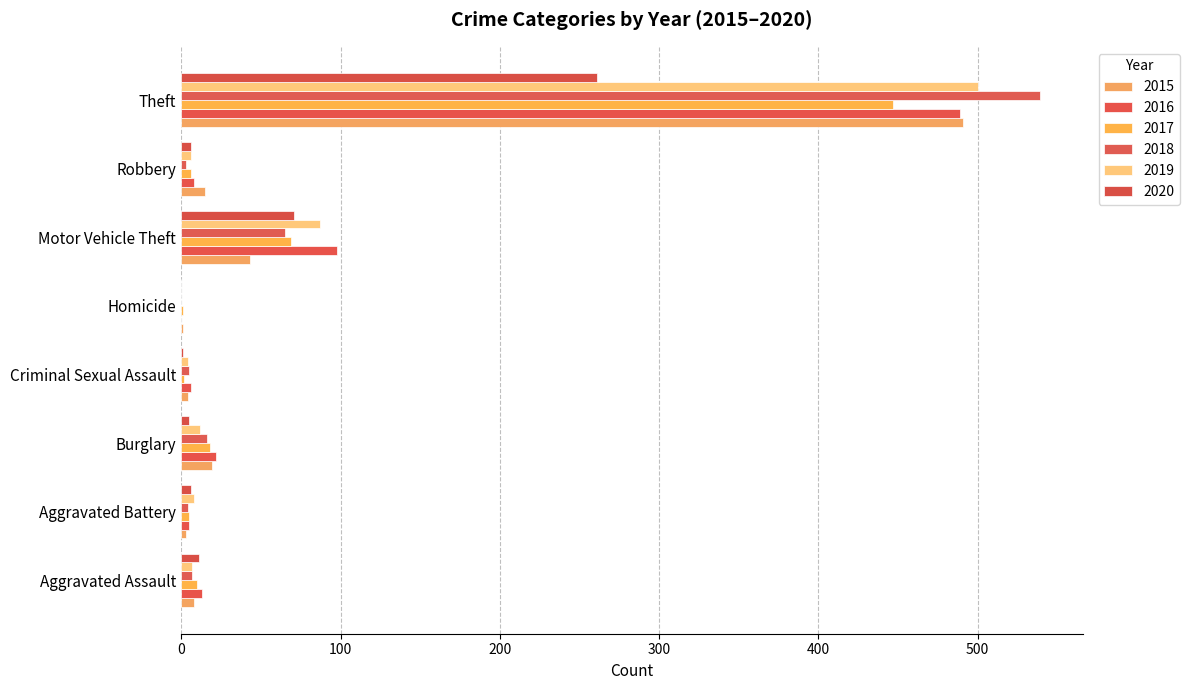

At how many categories does at least one series exceed 286?

1